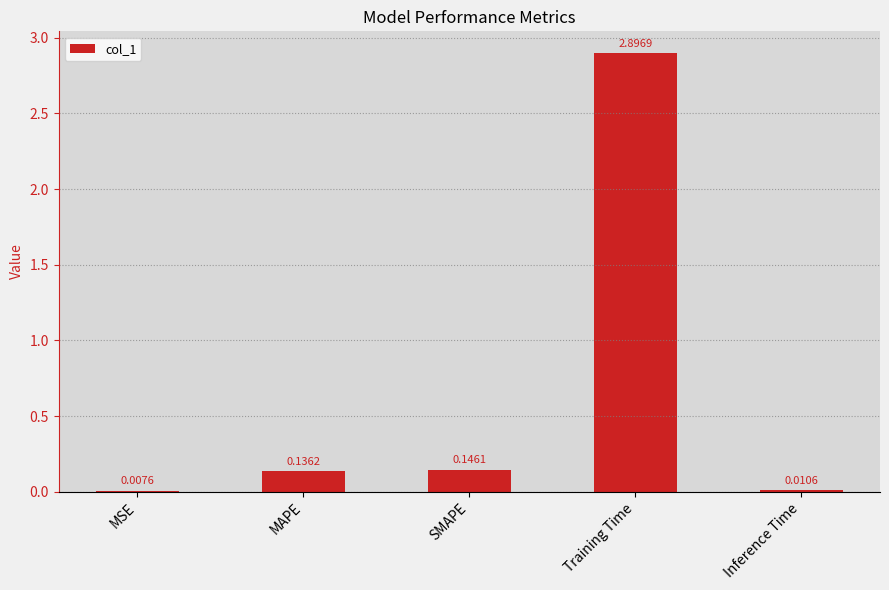

Where is the data nearest to the value 1?

SMAPE